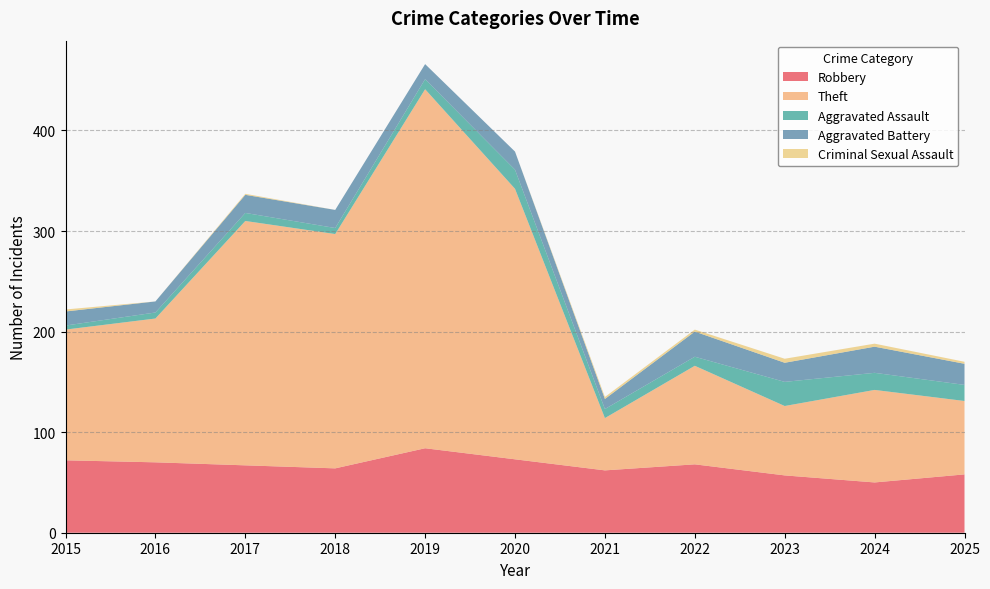

Reading left to right, extract all data points from this chart.

Robbery: 72	70	67	64	84	73	62	68	57	50	58
Theft: 130	143	243	233	357	269	52	98	69	92	73
Aggravated Assault: 4	6	8	6	10	19	9	9	24	17	16
Aggravated Battery: 14	11	18	18	15	18	10	25	19	26	21
Criminal Sexual Assault: 2	0	1	0	0	0	2	2	4	3	2